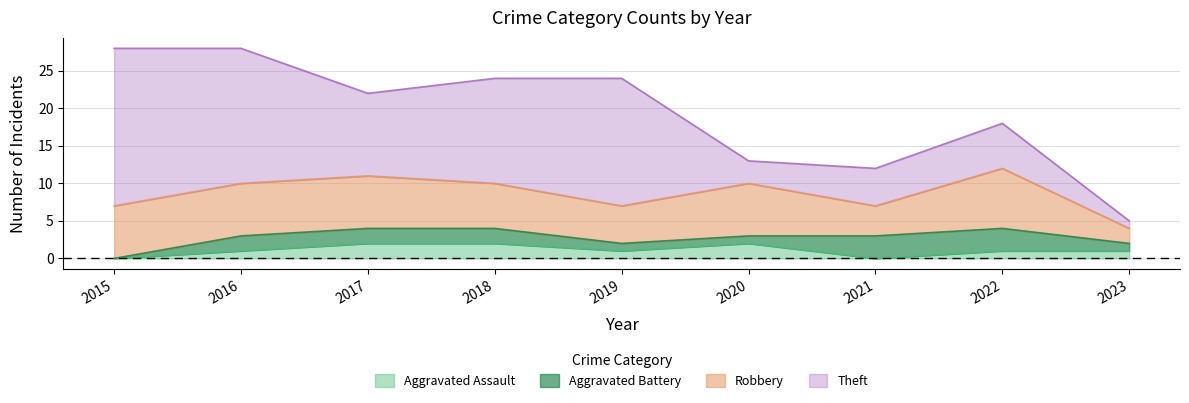

True or false: Aggravated Assault and Robbery cross at least once.

False